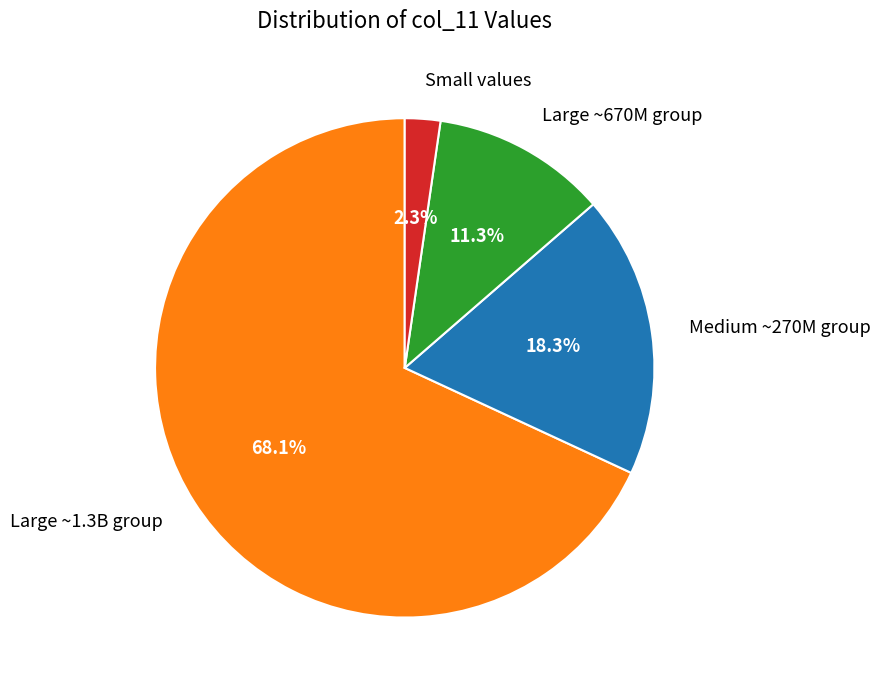

Is there a majority slice in this chart?

Yes